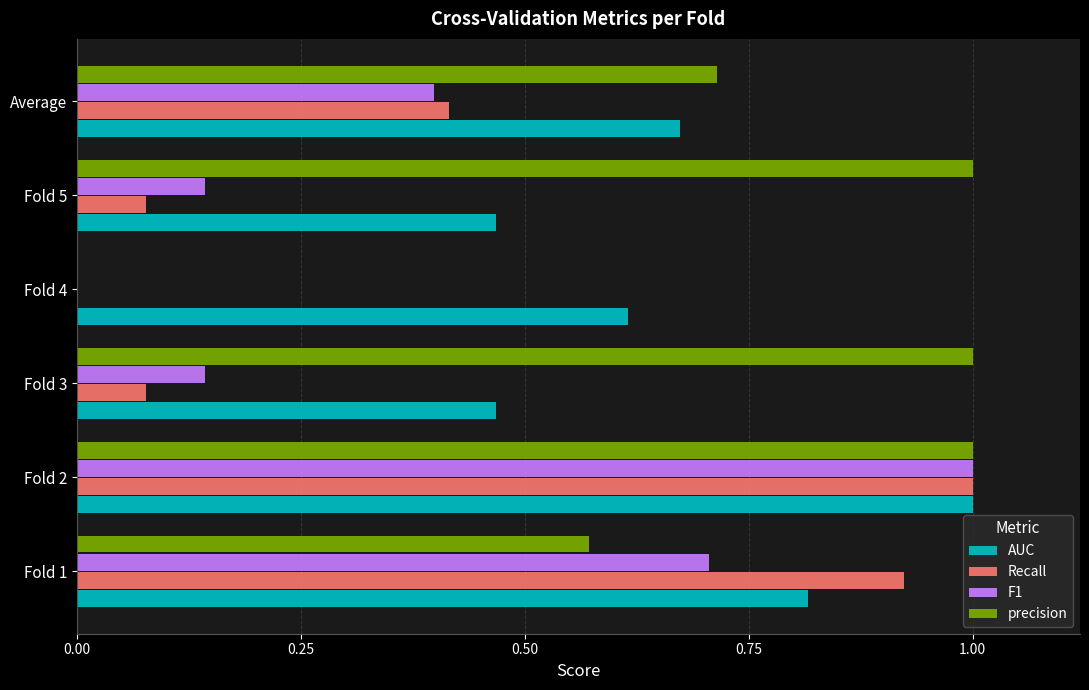

Which series has the largest total across all categories?

precision